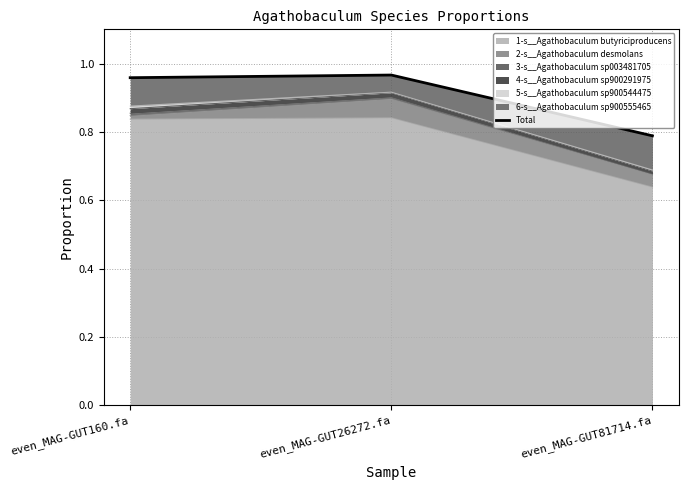

What is the sum of the values at even_MAG-GUT26272.fa and even_MAG-GUT160.fa?

1.9